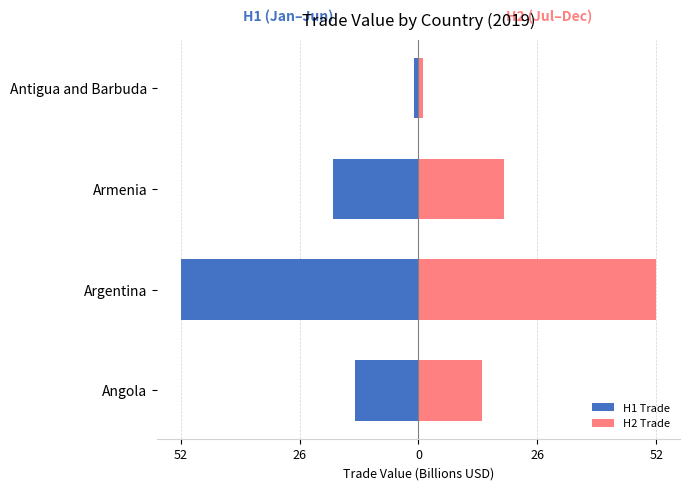

Between Angola and Antigua and Barbuda, which series saw the biggest shift?

H1 Trade